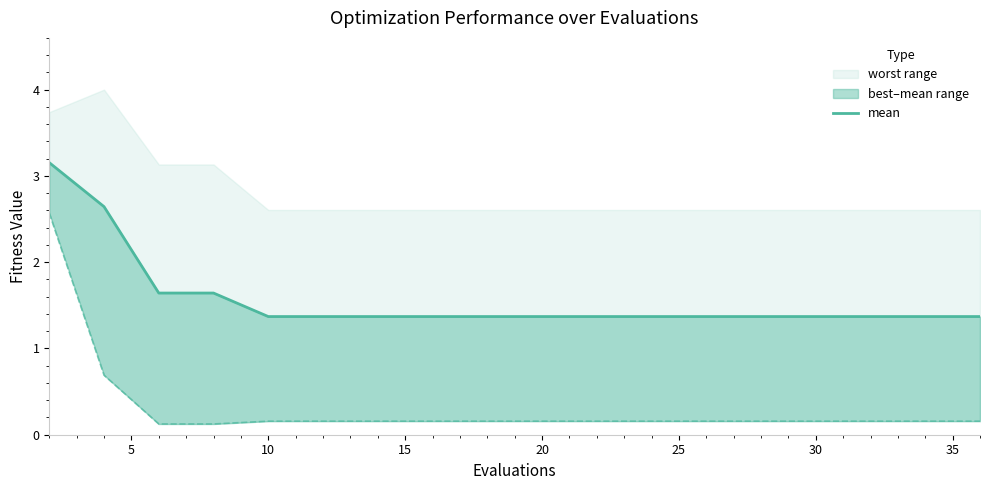

Which category has the lowest value across all series?

10